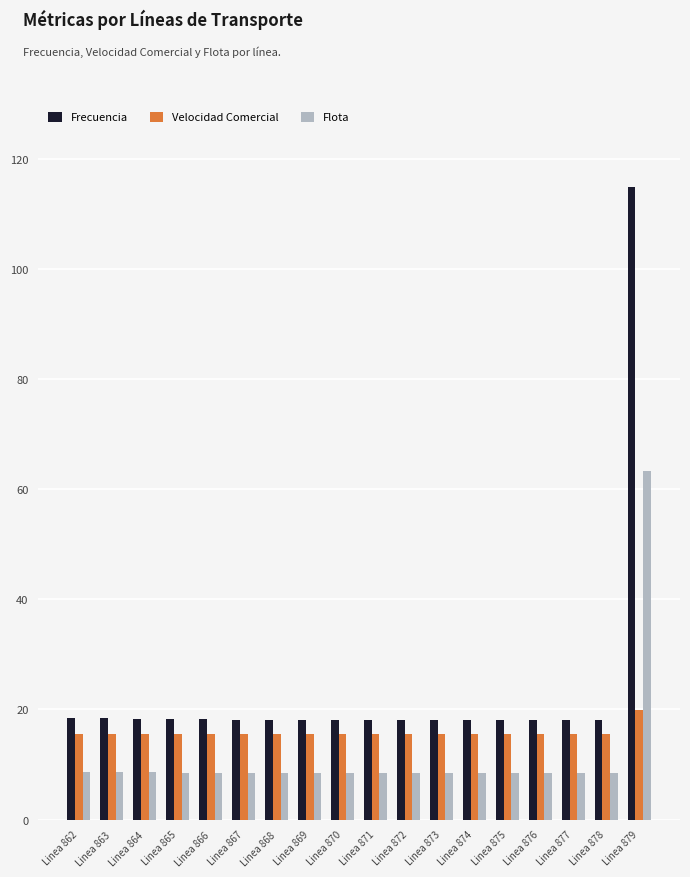

The Flota series shows 8.4 at Linea 873. True or false?

True